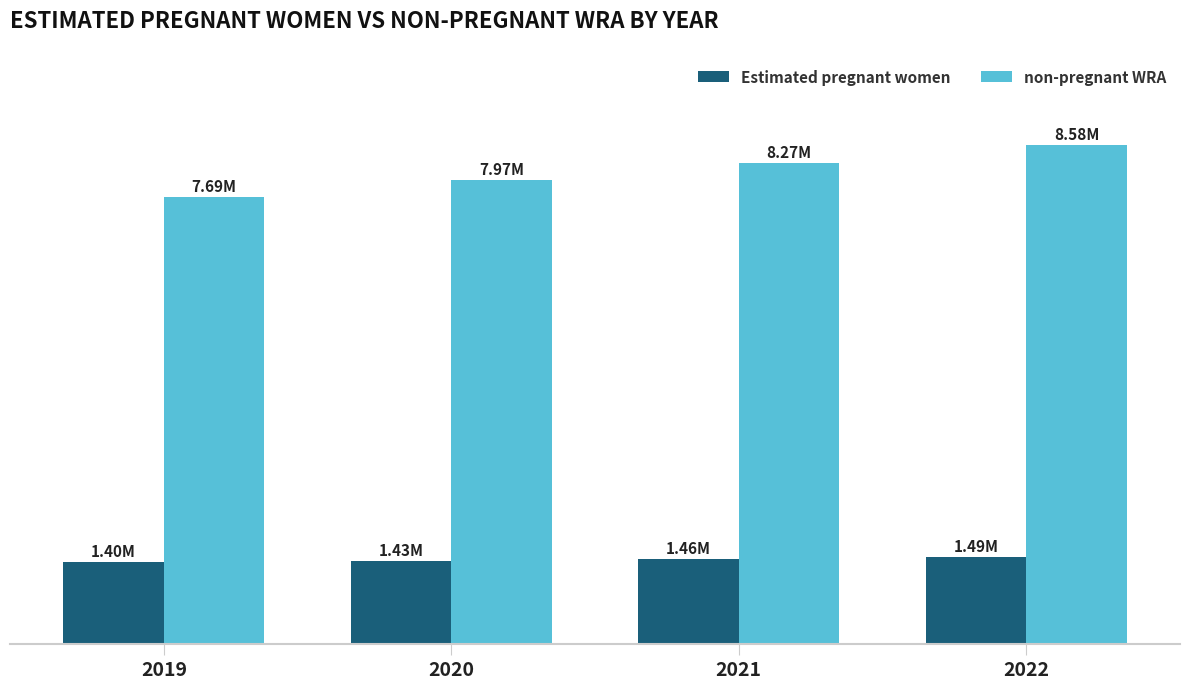

What is the difference between the maximum and minimum values in the non-pregnant WRA series?

894910